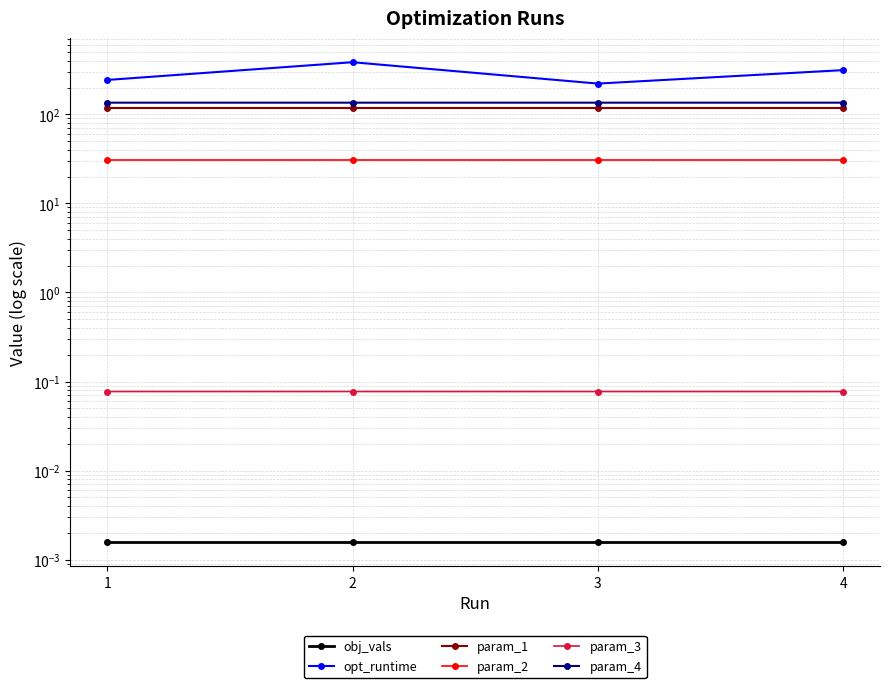

Which category has the highest value in the param_4 series?

4